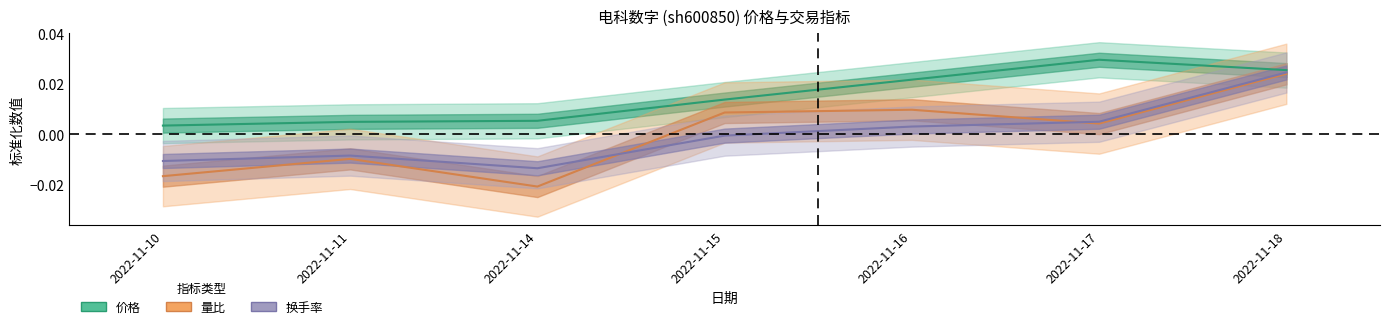

At which category is the sum across all series the highest?

2022-11-18